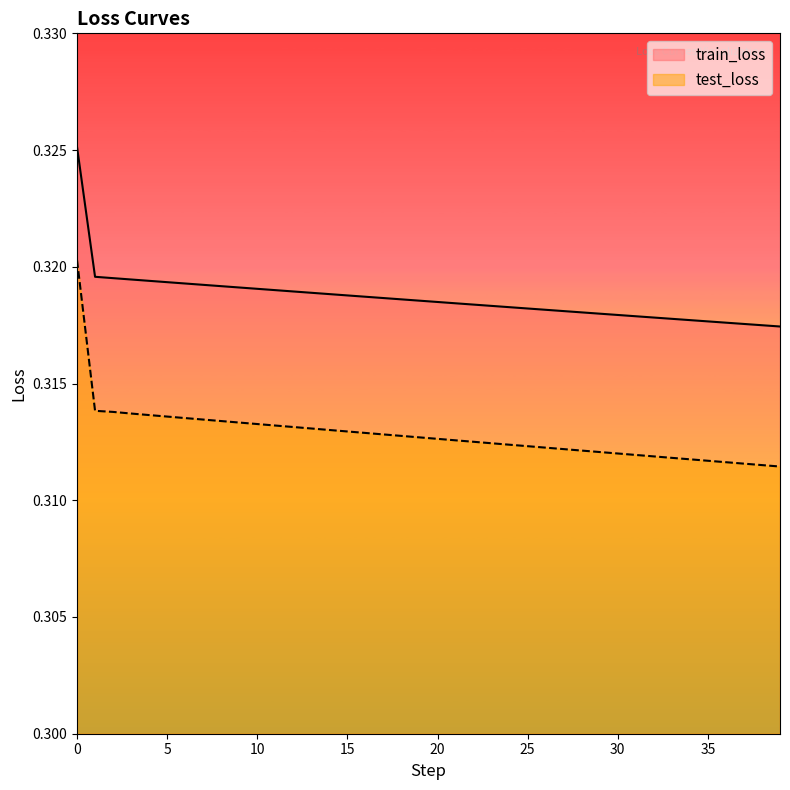

Count the number of categories in the chart.

40